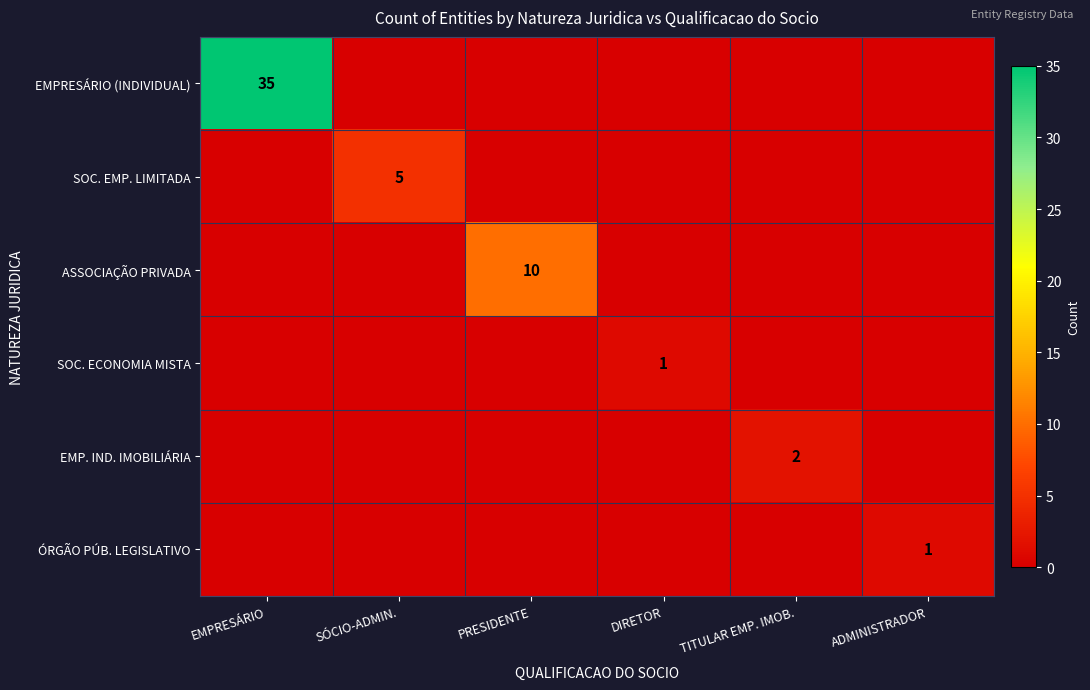

The value of SOC. ECONOMIA MISTA at DIRETOR is 0. True or false?

False